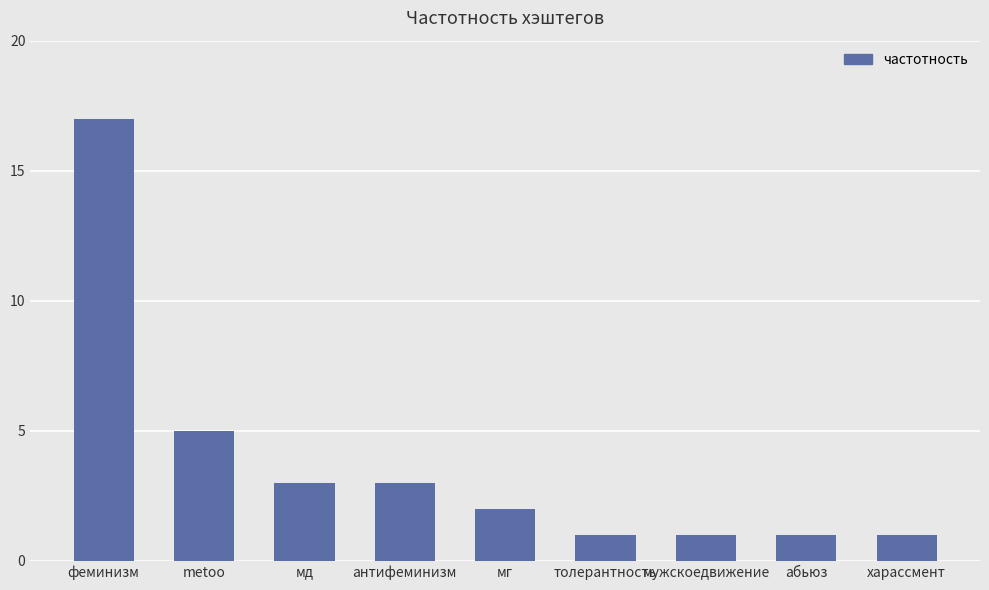

The chart shows a value of 2 at харассмент. True or false?

False